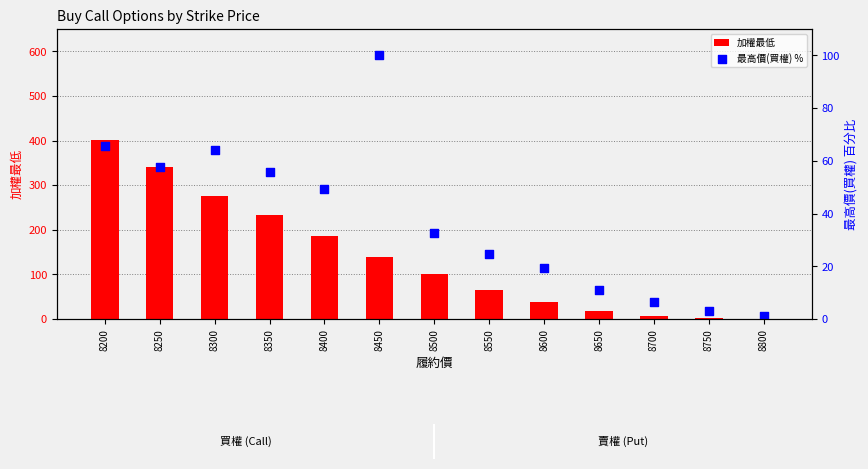

Which series contains the lowest Y value?

加權最低